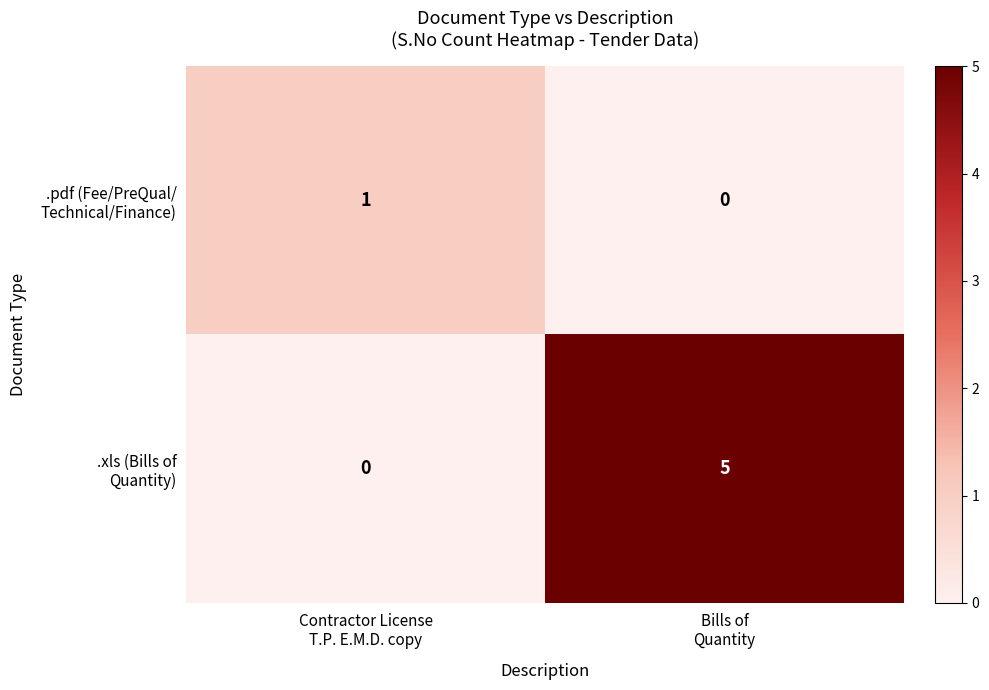

How many data points does each series have?

2